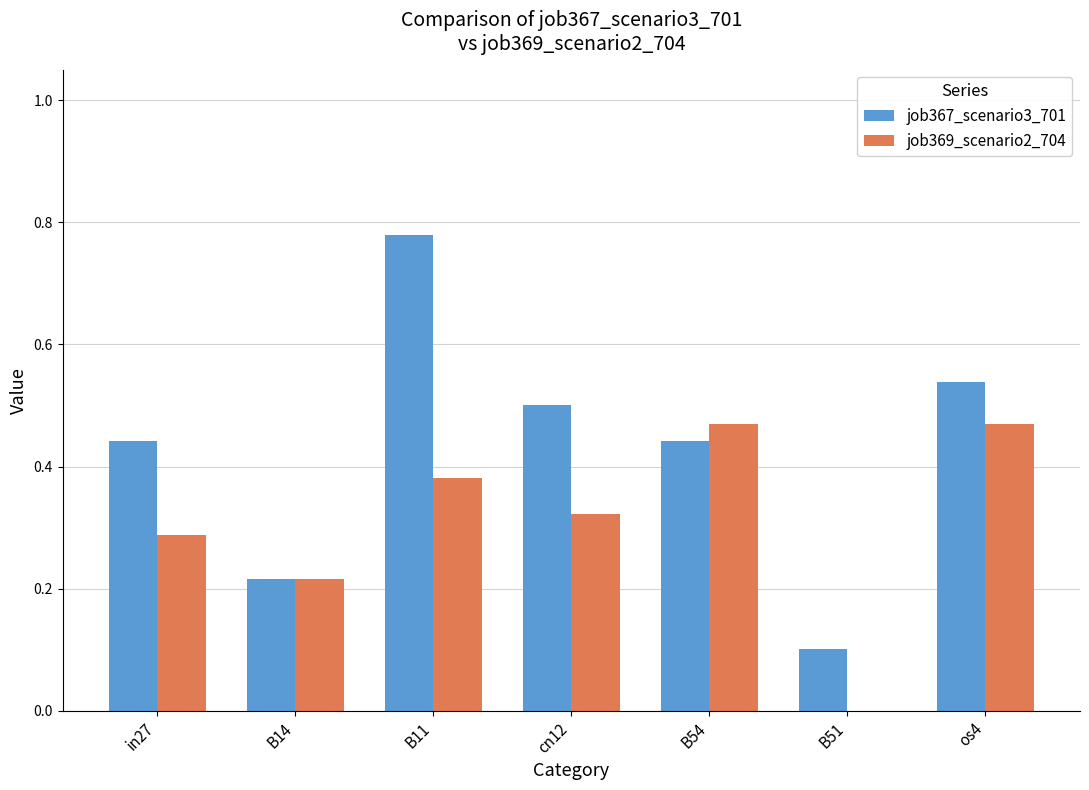

Does the chart contain stacked bars?

No